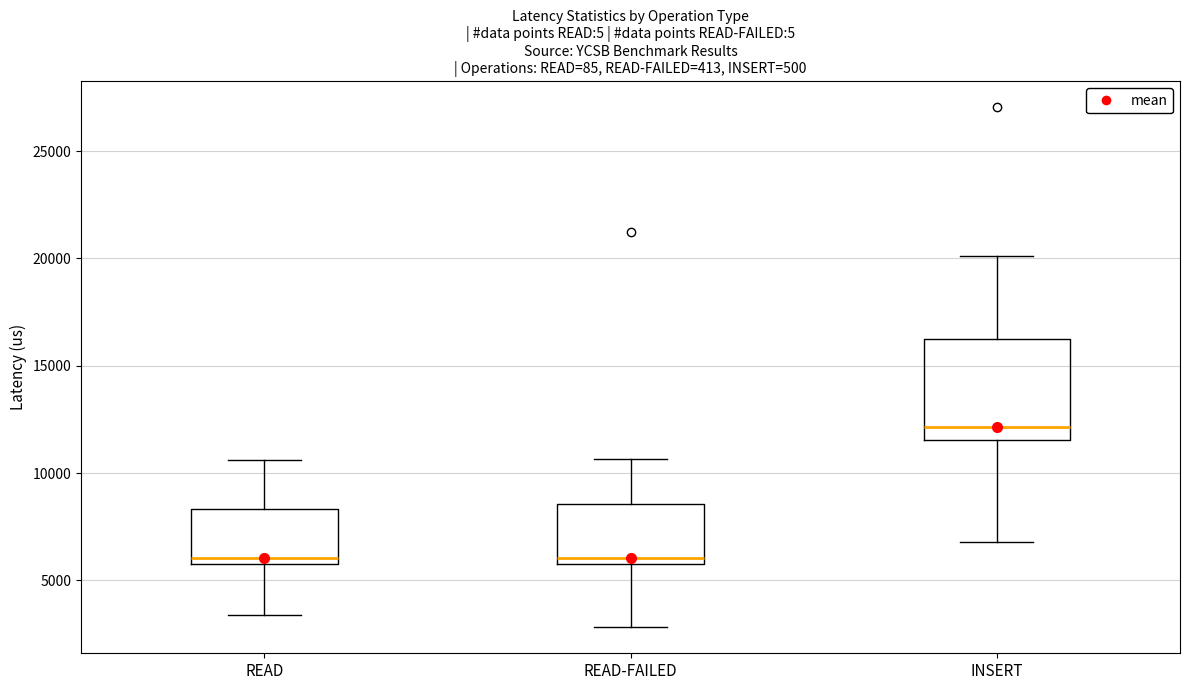

Where is the upper edge of the box for INSERT on the y-axis? The values are not printed on the chart, so give them approximately, as read against the axis.

16000